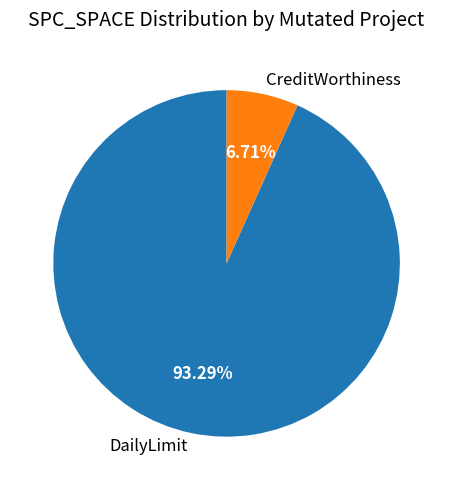

Rank the categories by value from lowest to highest.

CreditWorthiness, DailyLimit